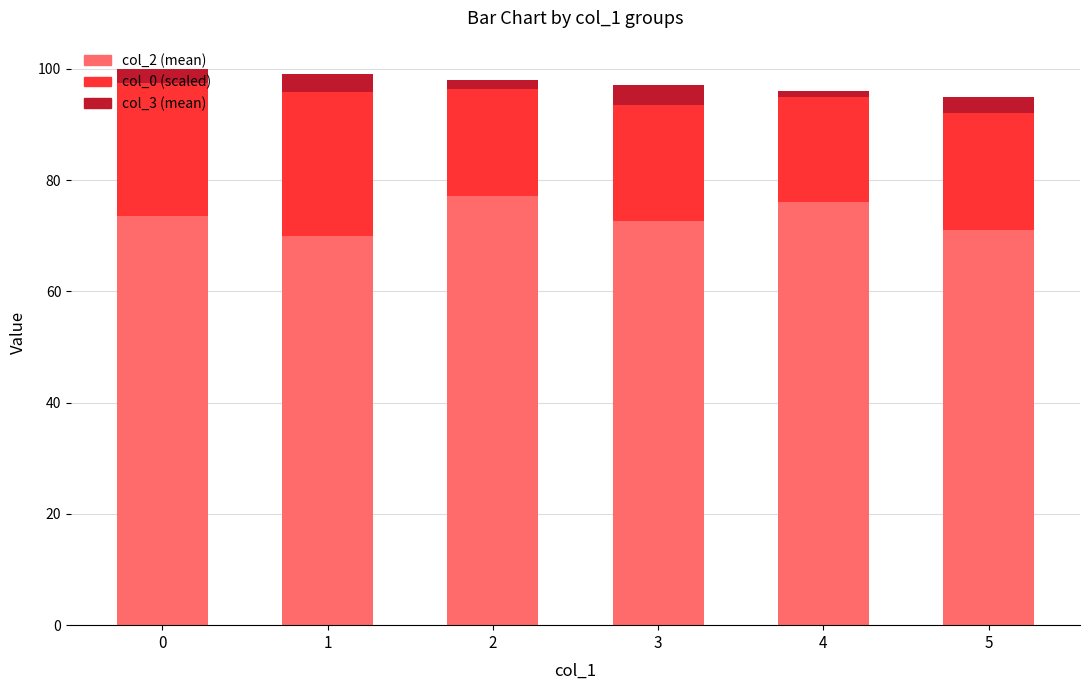

What is the total value across all series at 5?

95.0